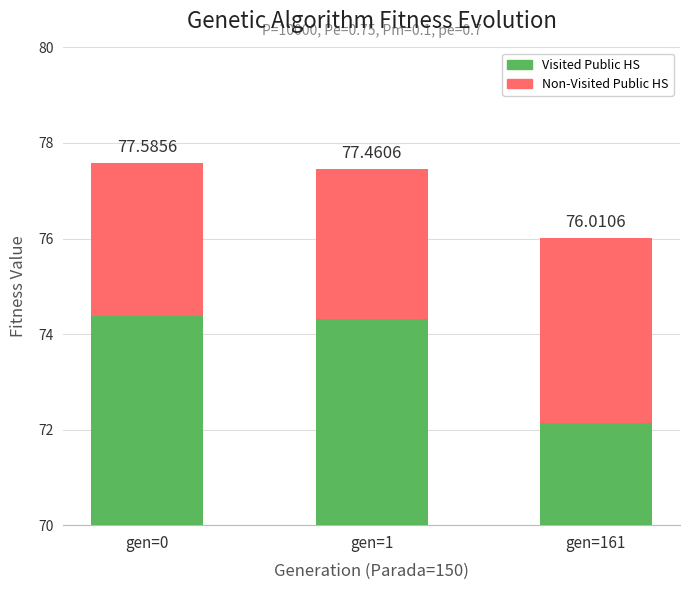

Rank the categories by Visited Public HS value from highest to lowest.

gen=0, gen=1, gen=161